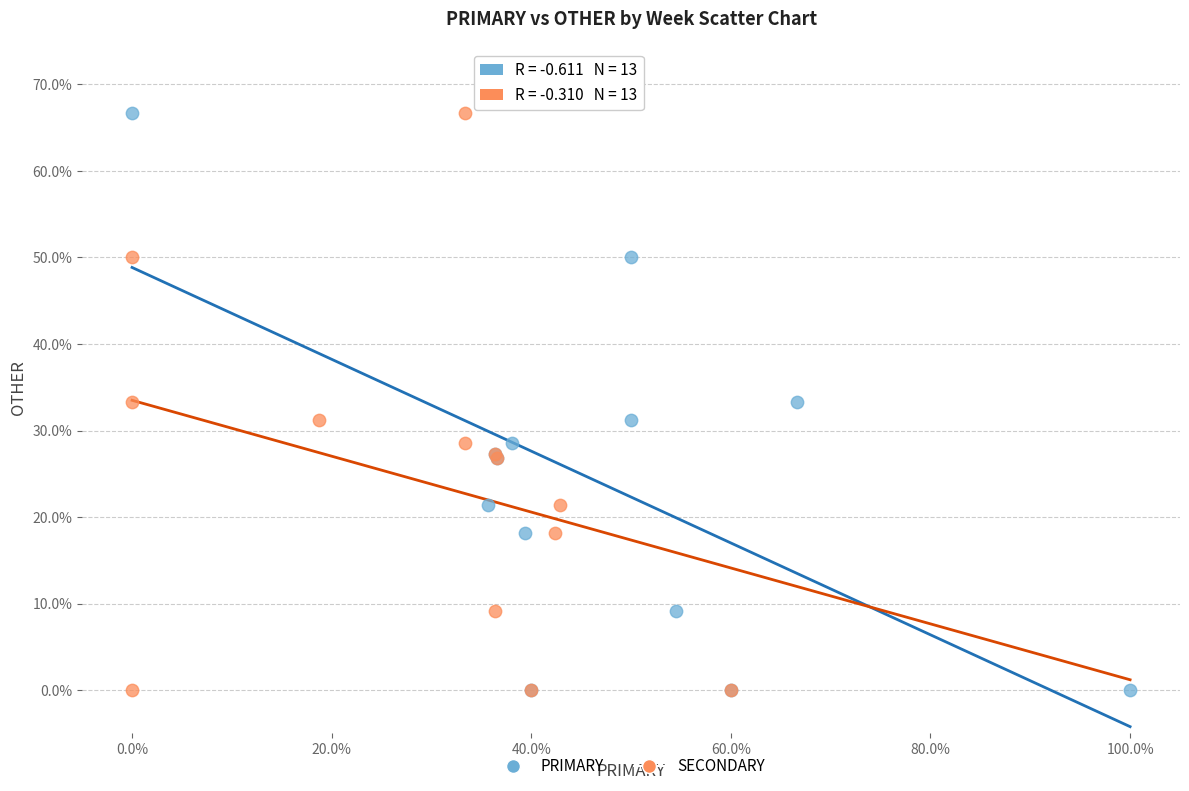

What are all the series names shown in the legend?

PRIMARY, SECONDARY